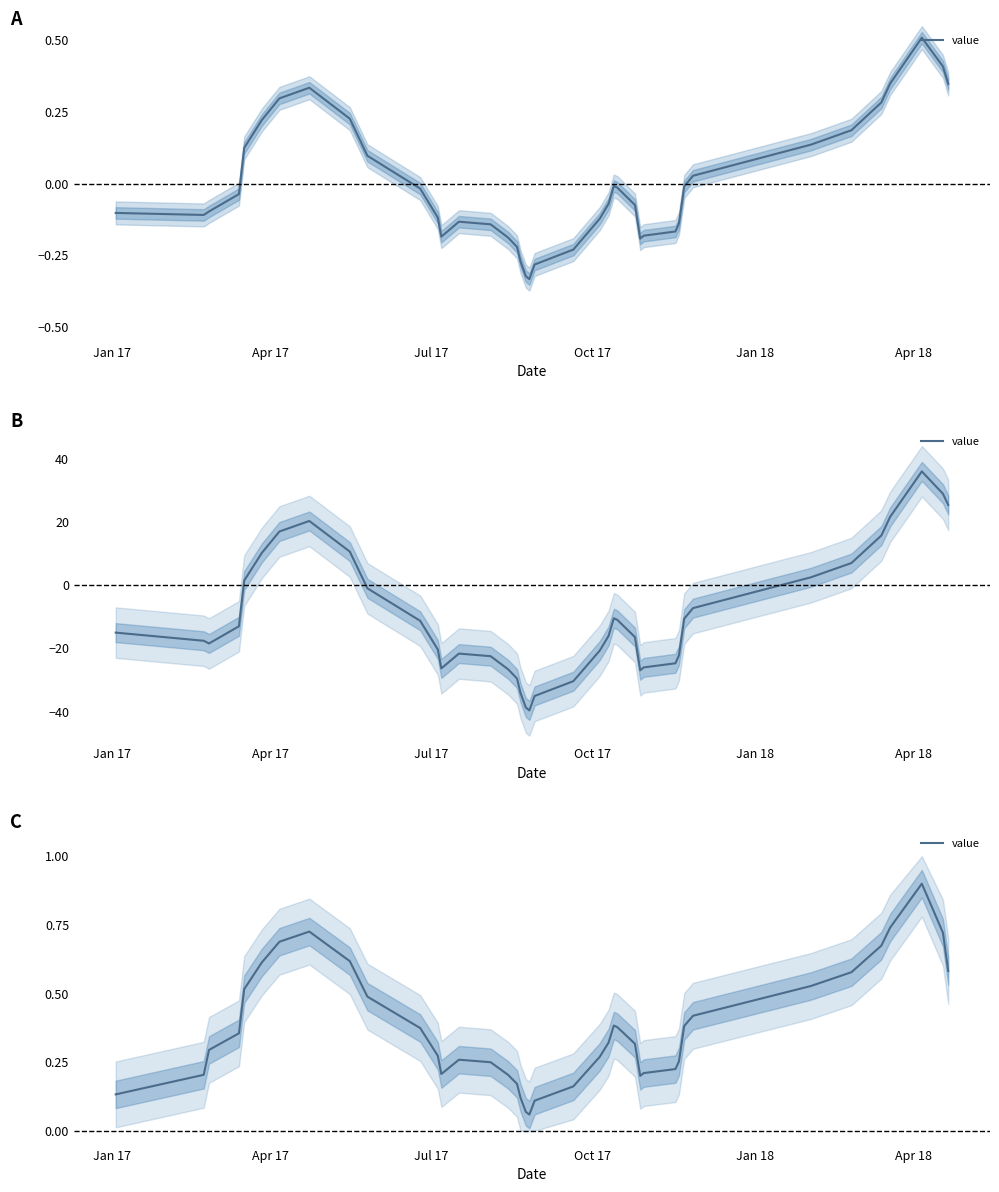

Is this an area chart (filled region under the line)?

No